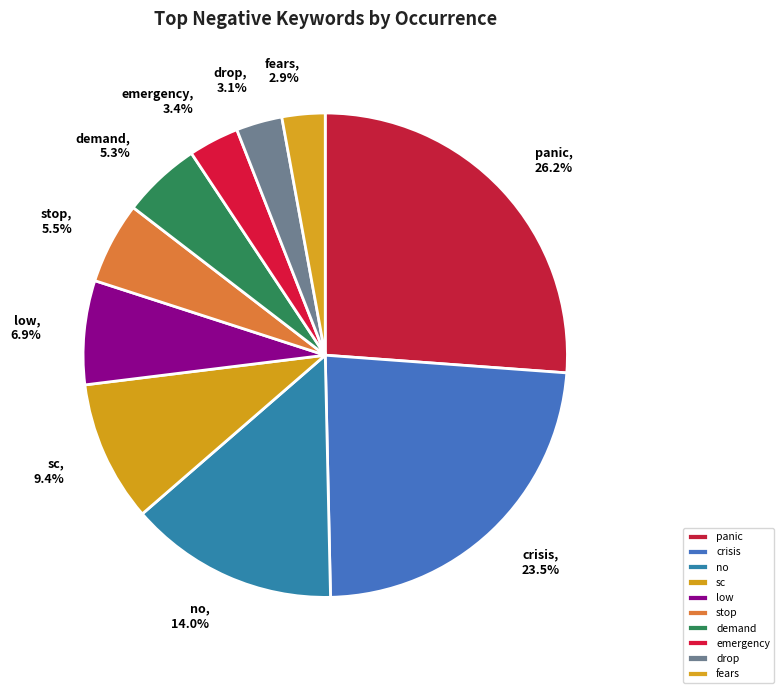

What percentage is the emergency slice, to the nearest percent?

3%